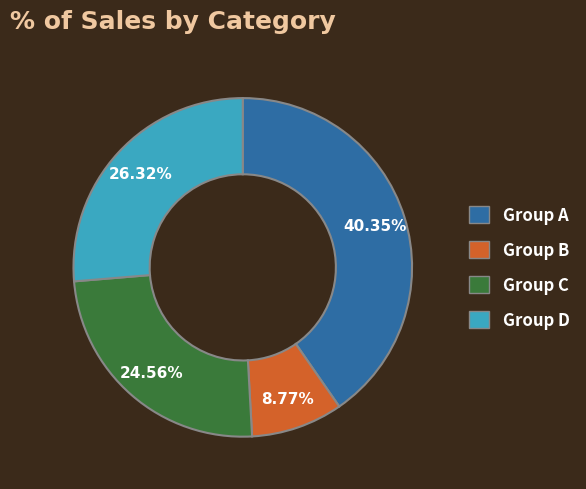

Does any single category account for the majority?

No